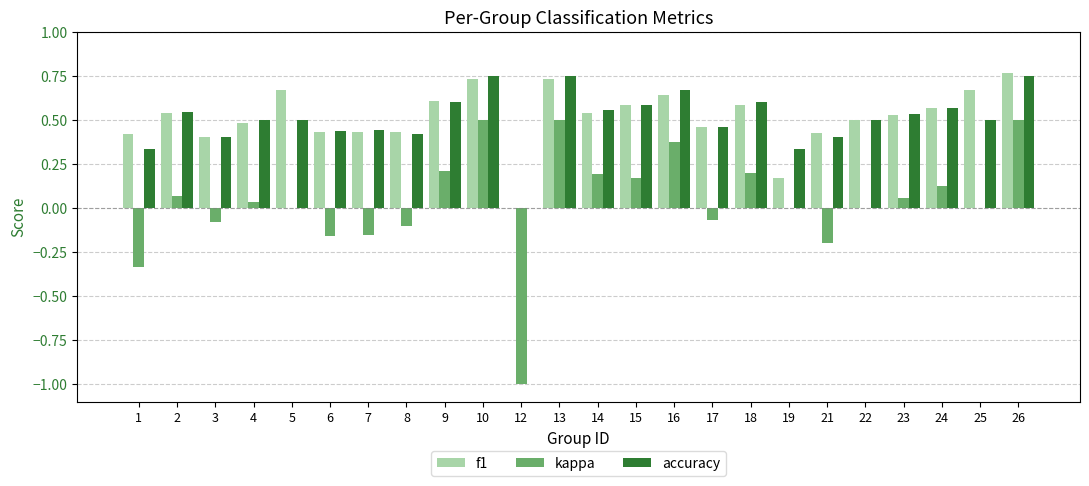

The value of f1 at 21 is 0.4. True or false?

True